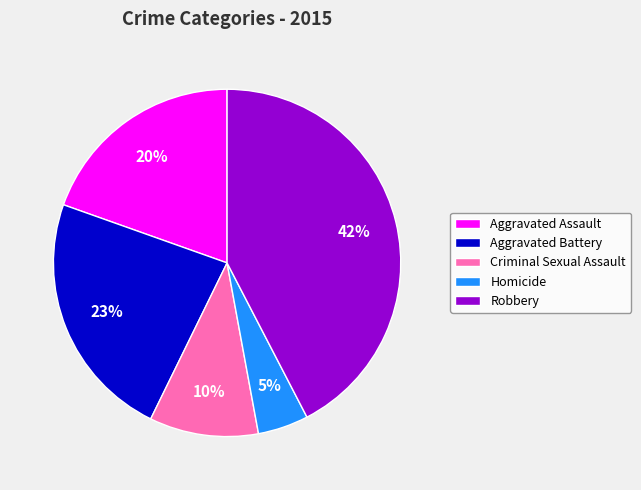

Does any single category account for the majority?

No